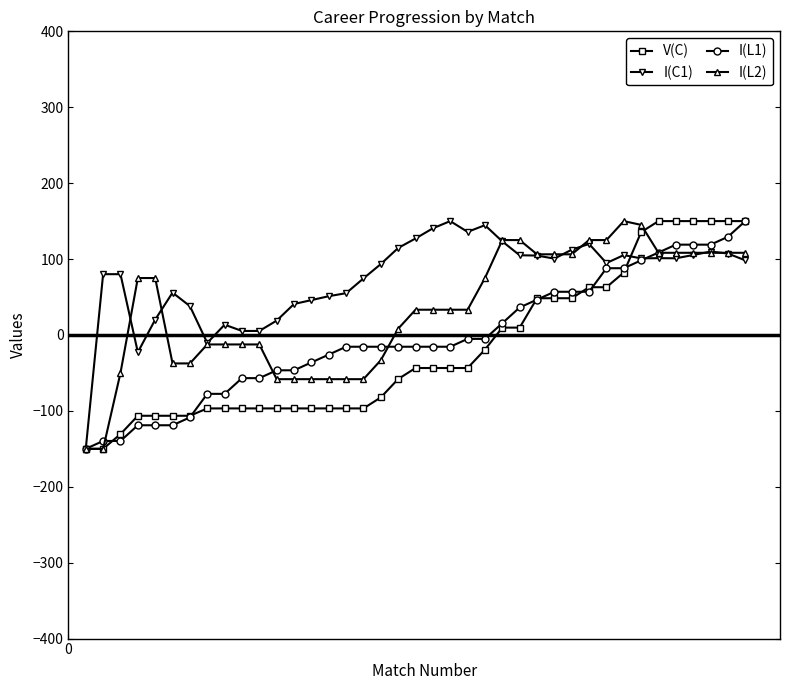

True or false: I(C1) has more than 0 interior local peaks.

True